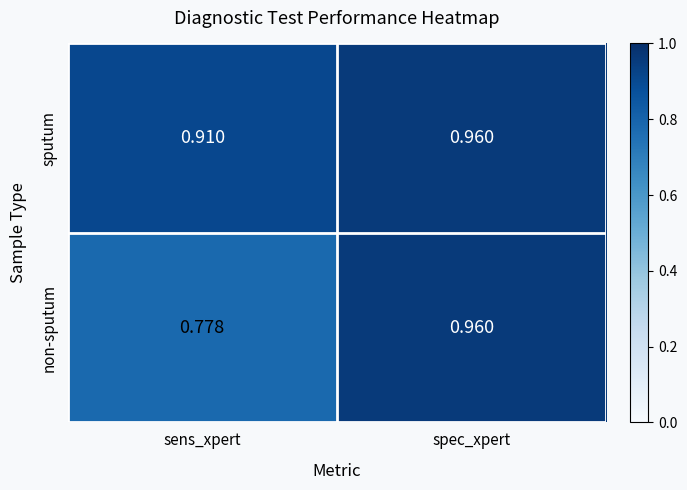

Rank the series by their average value, from highest to lowest.

sputum, non-sputum